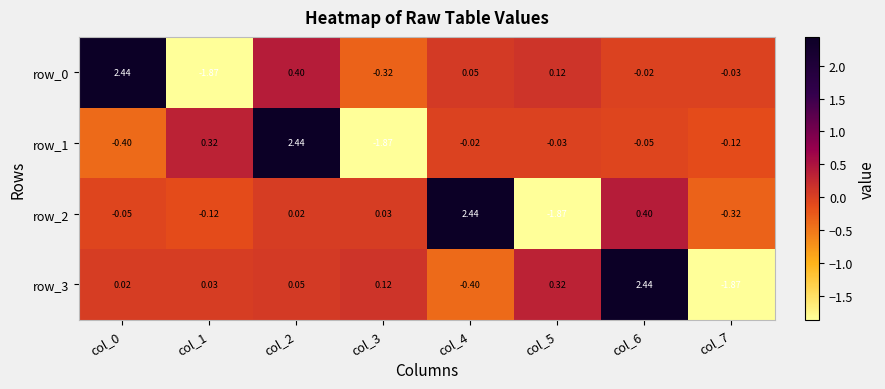

Is the value of row_1 at col_0 greater than the value of row_2 at col_1?

No